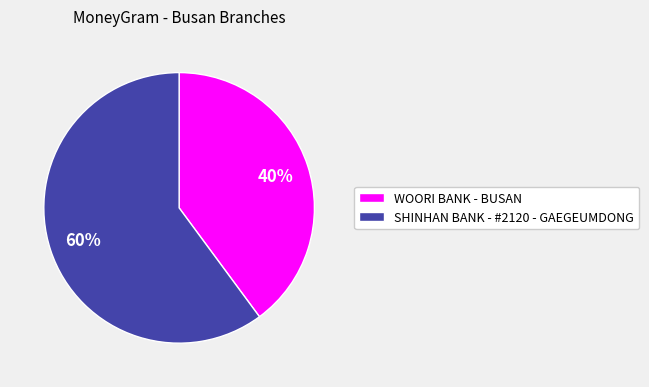

What is the ratio of the value at WOORI BANK - BUSAN to the value at SHINHAN BANK - #2120 - GAEGEUMDONG?

0.7